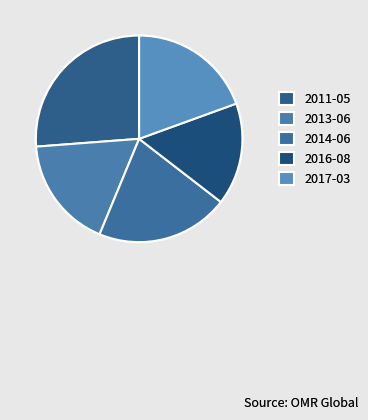

Which category has the biggest portion of the pie?

2011-05